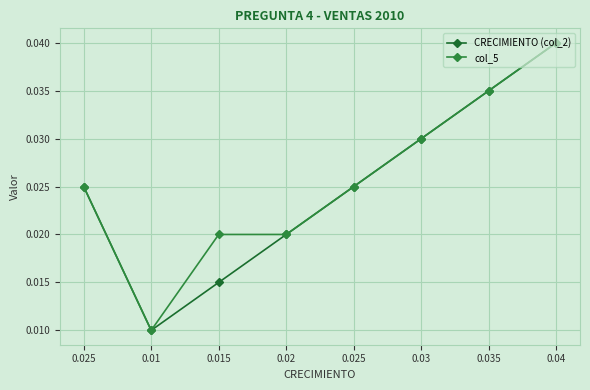

True or false: col_5 and CRECIMIENTO (col_2) cross at least once.

False